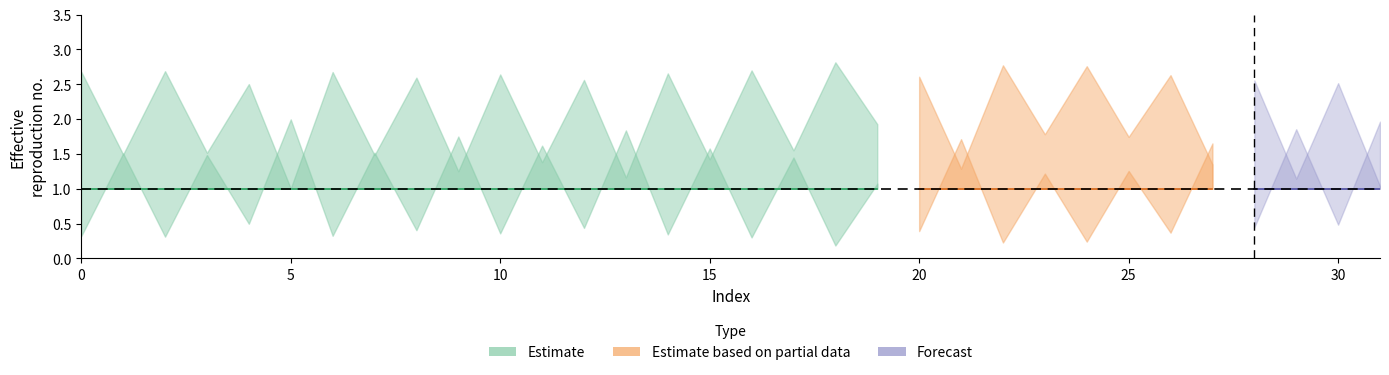

Reading left to right, extract all data points from this chart.

0=2.7	1=1.5	2=2.7	3=1.5	4=2.5	5=1.0	6=2.7	7=1.5	8=2.6	9=1.3	10=2.6	11=1.4	12=2.6	13=1.2	14=2.7	15=1.4	16=2.7	17=1.6	18=2.8	19=1.9	20=2.6	21=1.3	22=2.8	23=1.8	24=2.8	25=1.7	26=2.6	27=1.3	28=2.6	29=1.1	30=2.5	31=1.0